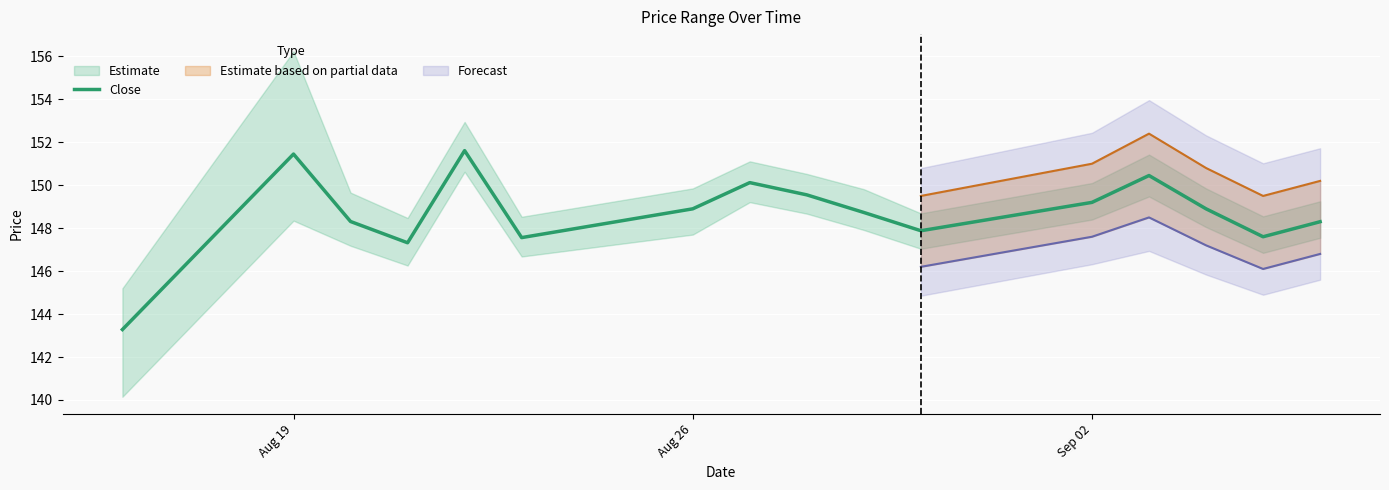

True or false: Close has a value of 148.9 at Aug 26.

True